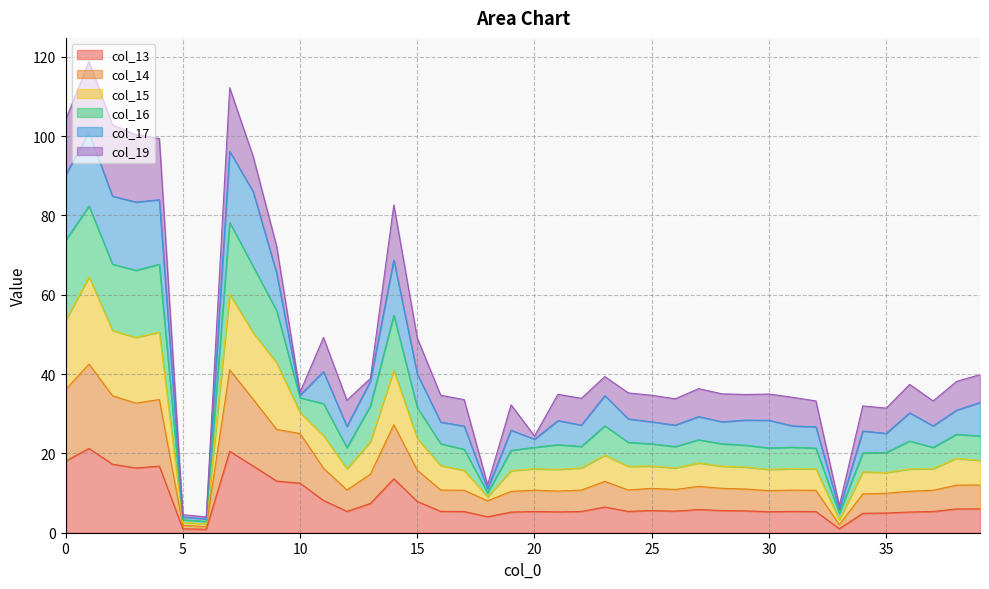

What is the highest value of the col_13 series?

21.3